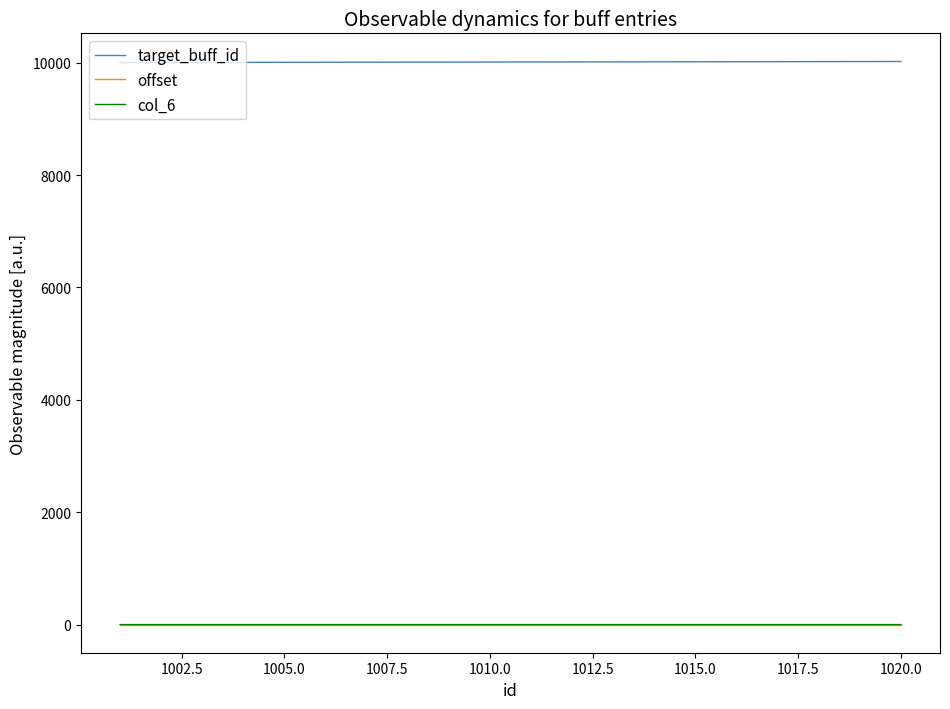

True or false: target_buff_id and col_6 intersect in this chart.

False